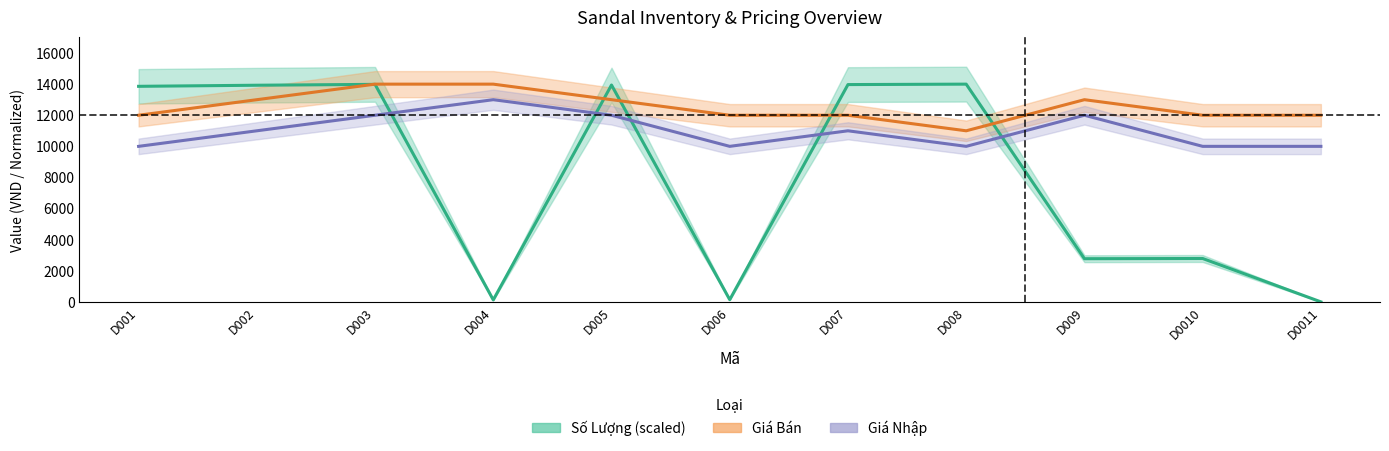

Reading left to right, what are all the values shown in this chart?

Số Lượng: D001=13859.9	D002=13929.9	D003=13986.0	D004=126.1	D005=13943.9	D006=140.1	D007=13972.0	D008=14000.0	D009=2774.8	D0010=2788.8	D0011=0.0
Giá Bán: D001=12000.0	D002=13000.0	D003=14000.0	D004=14000.0	D005=13000.0	D006=12000.0	D007=12000.0	D008=11000.0	D009=13000.0	D0010=12000.0	D0011=12000.0
Giá Nhập: D001=10000.0	D002=11000.0	D003=12000.0	D004=13000.0	D005=12000.0	D006=10000.0	D007=11000.0	D008=10000.0	D009=12000.0	D0010=10000.0	D0011=10000.0